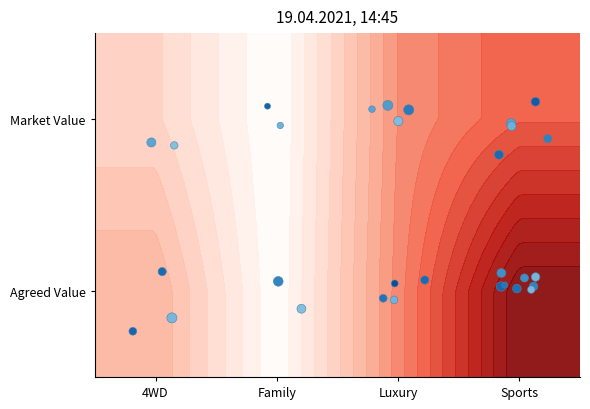

How many values are below zero?

2